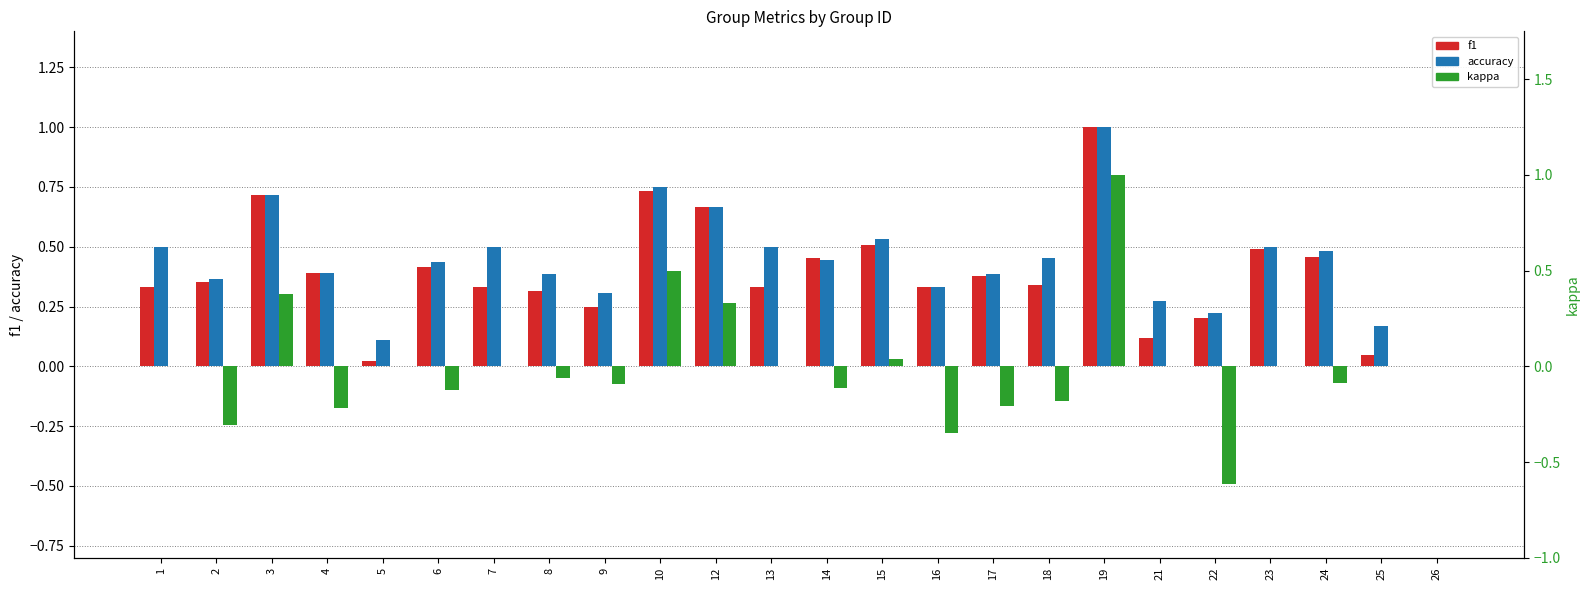

What is the average value of the accuracy series?

0.4